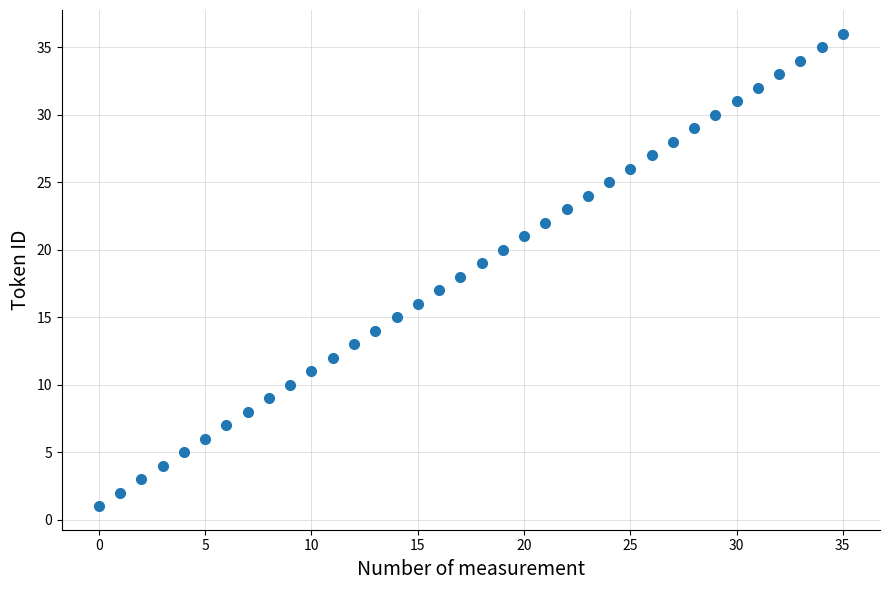

What is the range of Y values (max minus min)?

35